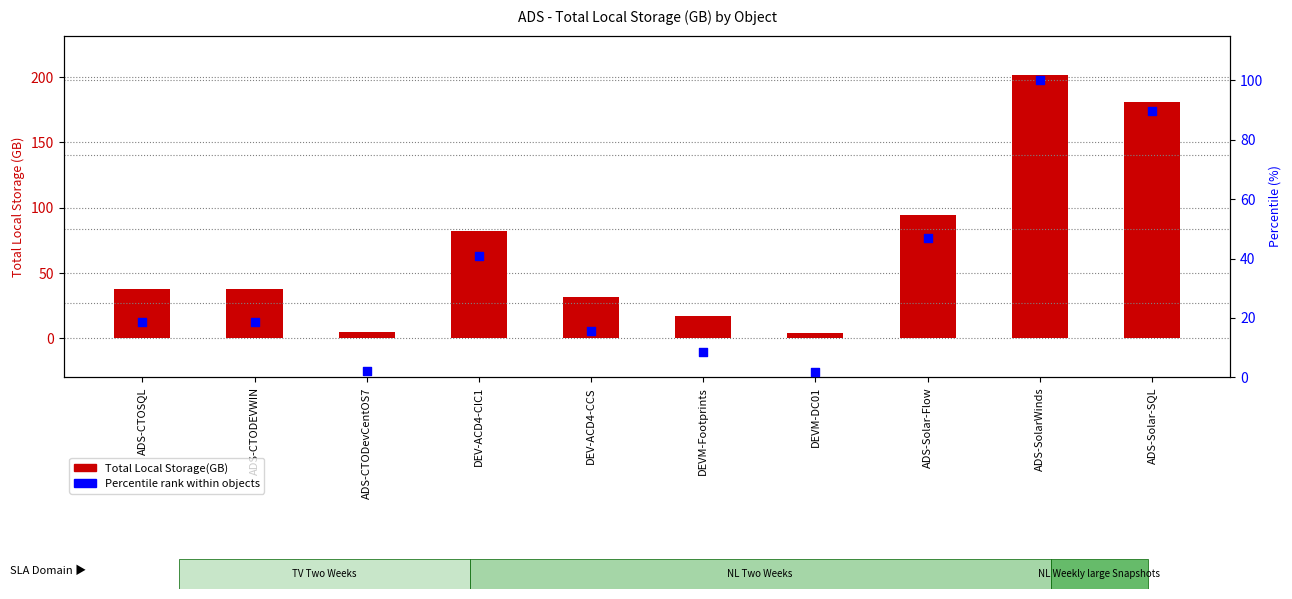

What is the total value across all series at DEV-ACD4-CIC1?

123.3